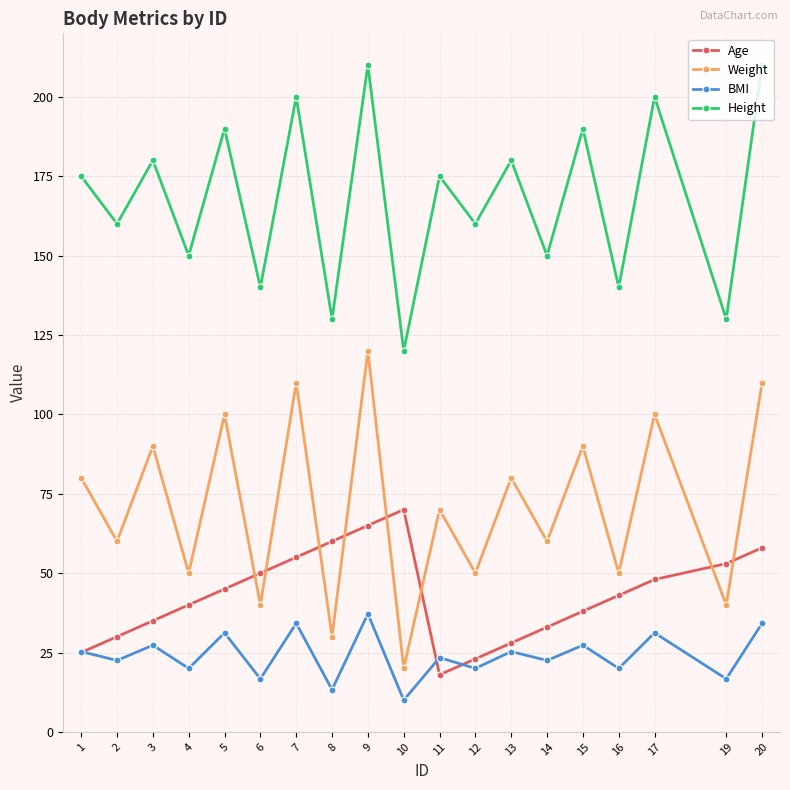

The value of Weight at 14 is 60.0. True or false?

True